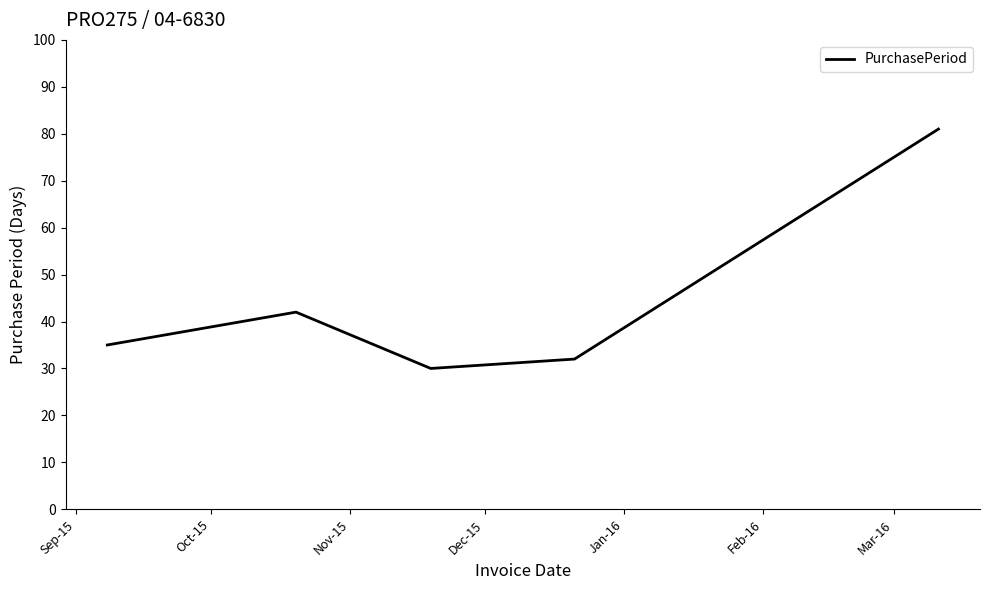

Does the chart have visible grid lines?

No